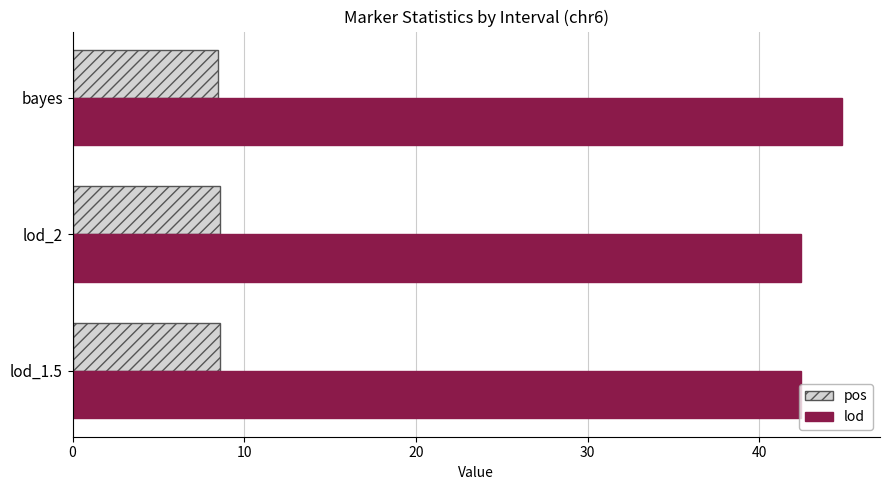

What is the sum of the pos values at lod_1.5 and bayes?

17.1